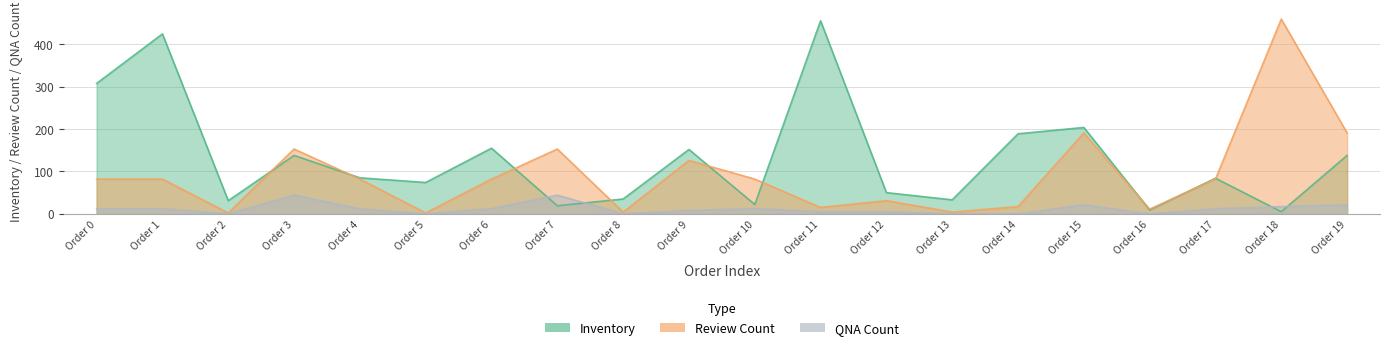

Which category has the highest value in the Inventory series?

Order 11